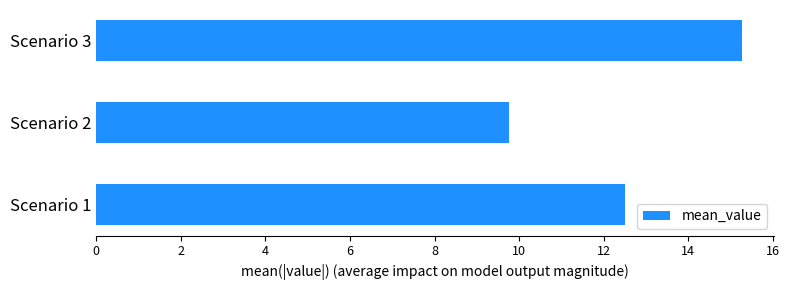

The value at Scenario 2 is 15.9. True or false?

False